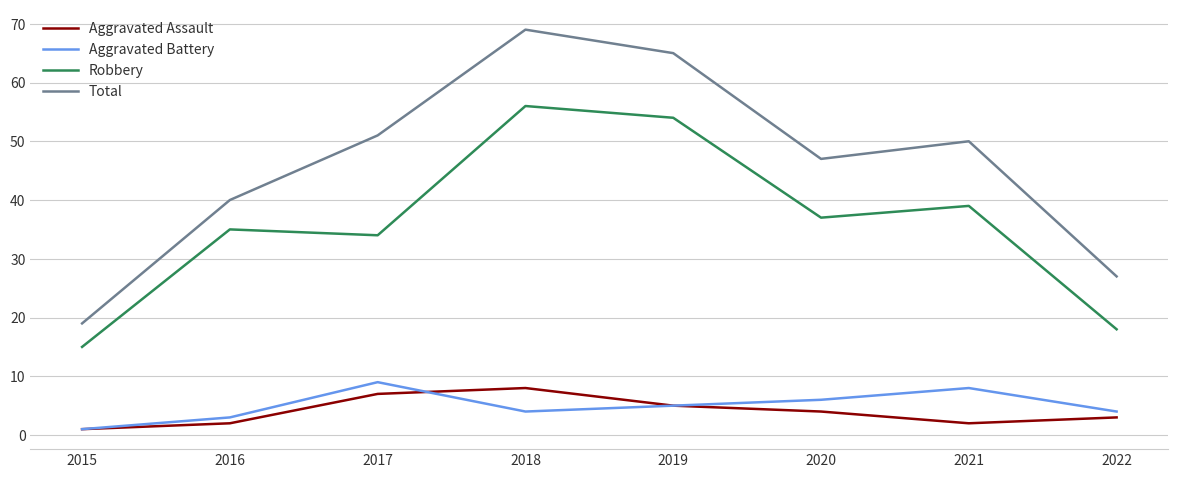

Count the Aggravated Assault values in the range 2 to 7.

6